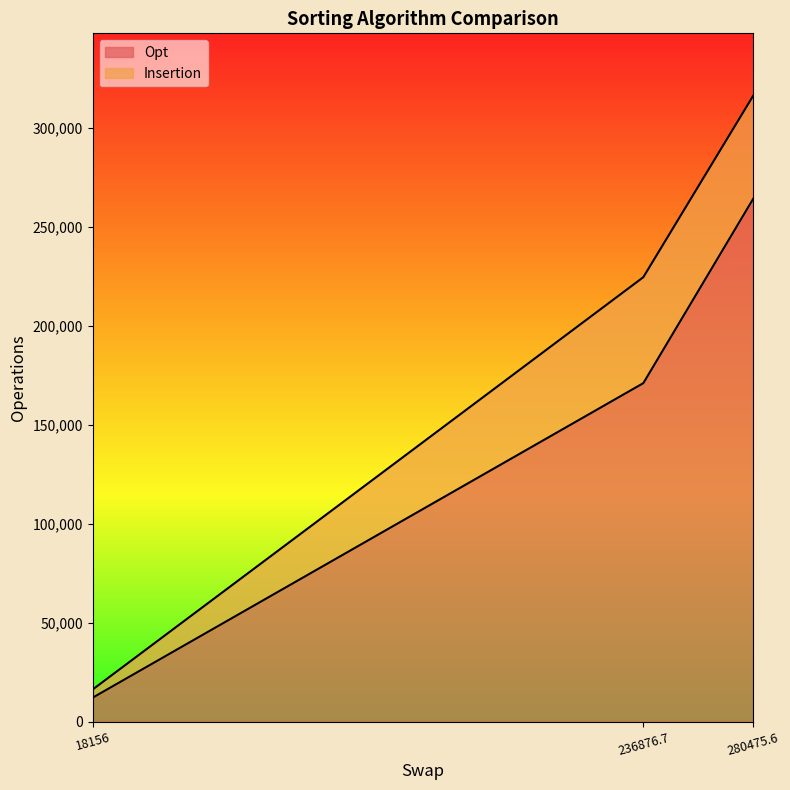

The Insertion series shows 16242.0 at 18156. True or false?

True